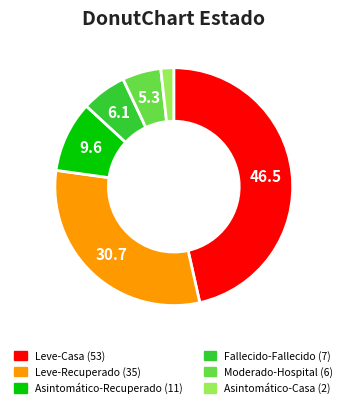

Which has a higher value, Leve-Casa or Asintomático-Casa?

Leve-Casa